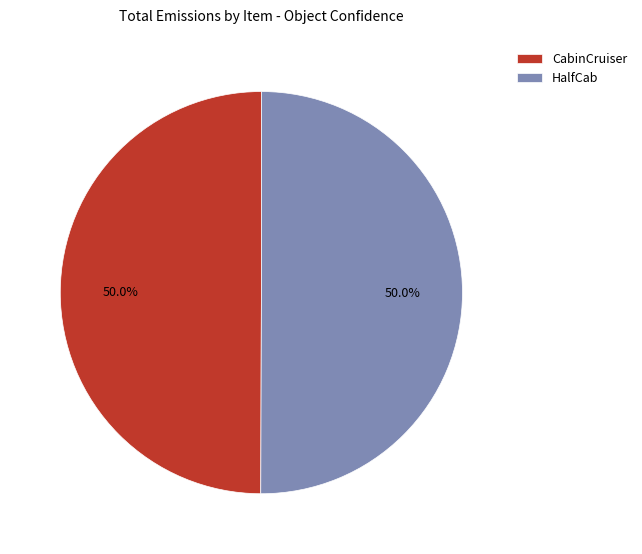

The HalfCab slice represents 50% of the pie. True or false?

True